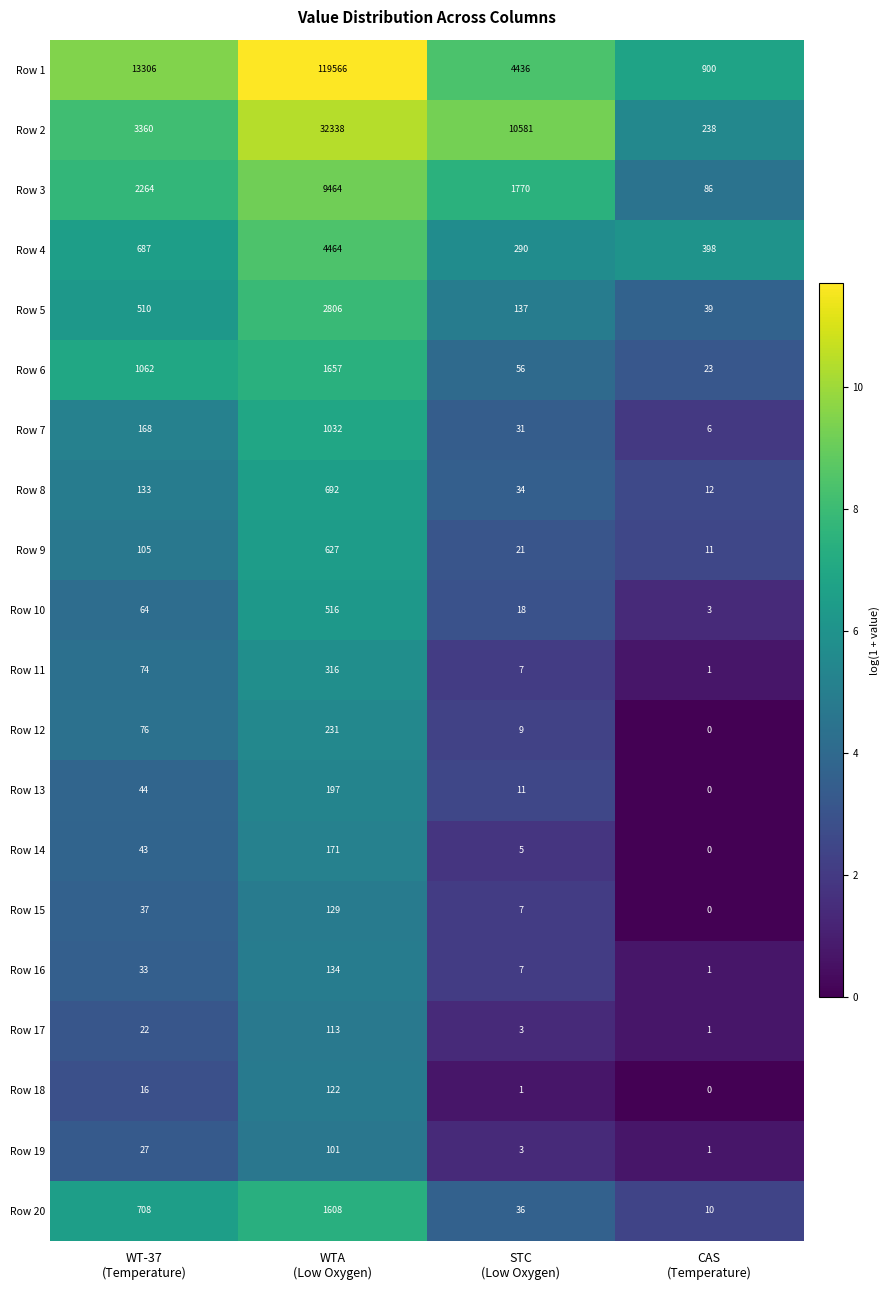

At which category is the sum across all series the highest?

WTA
(Low Oxygen)